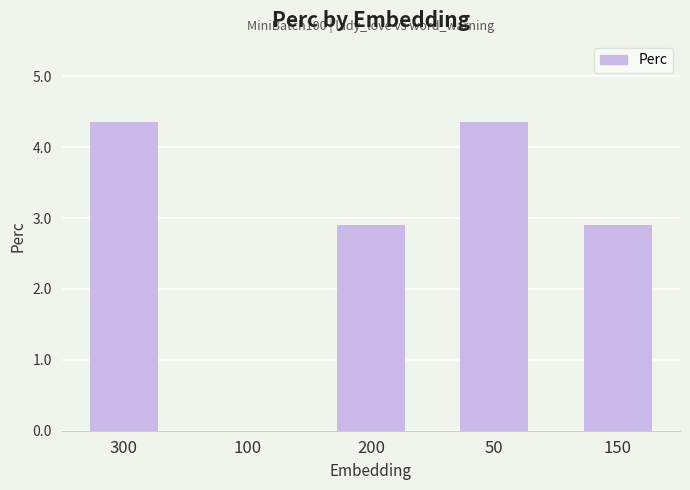

How many values are above zero?

4